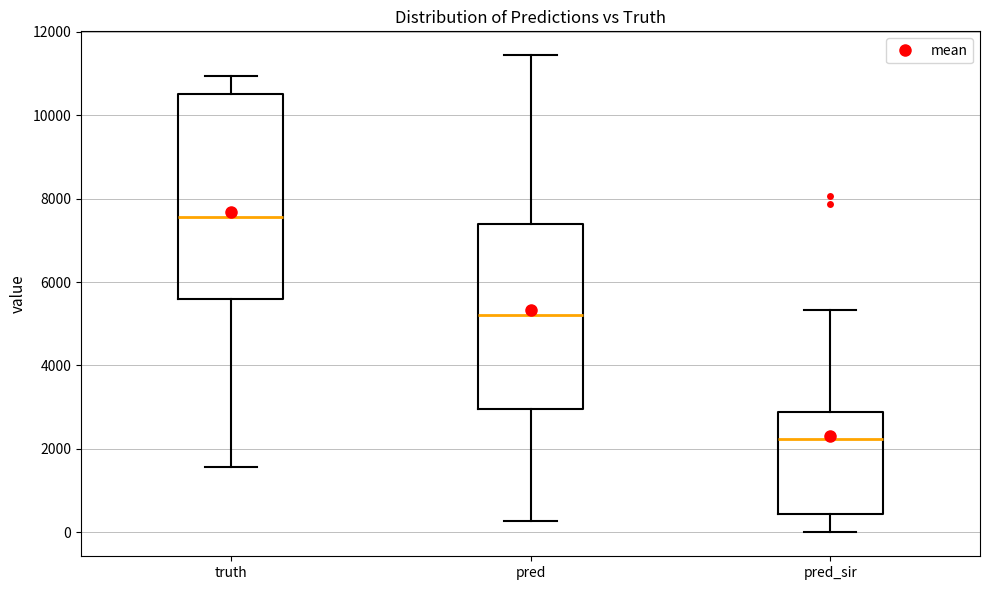

Reading left to right, read every box against the y-axis: the position of its median line, the range the box covers, and the ends of its whiskers. The values are not printed on the chart, so give them approximately, as read against the axis.

truth: median 7600, box 5600 to 10600, whiskers 1600 to 11000
pred: median 5200, box 3000 to 7400, whiskers 200 to 11400
pred_sir: median 2200, box 400 to 2800, whiskers 0 to 5400